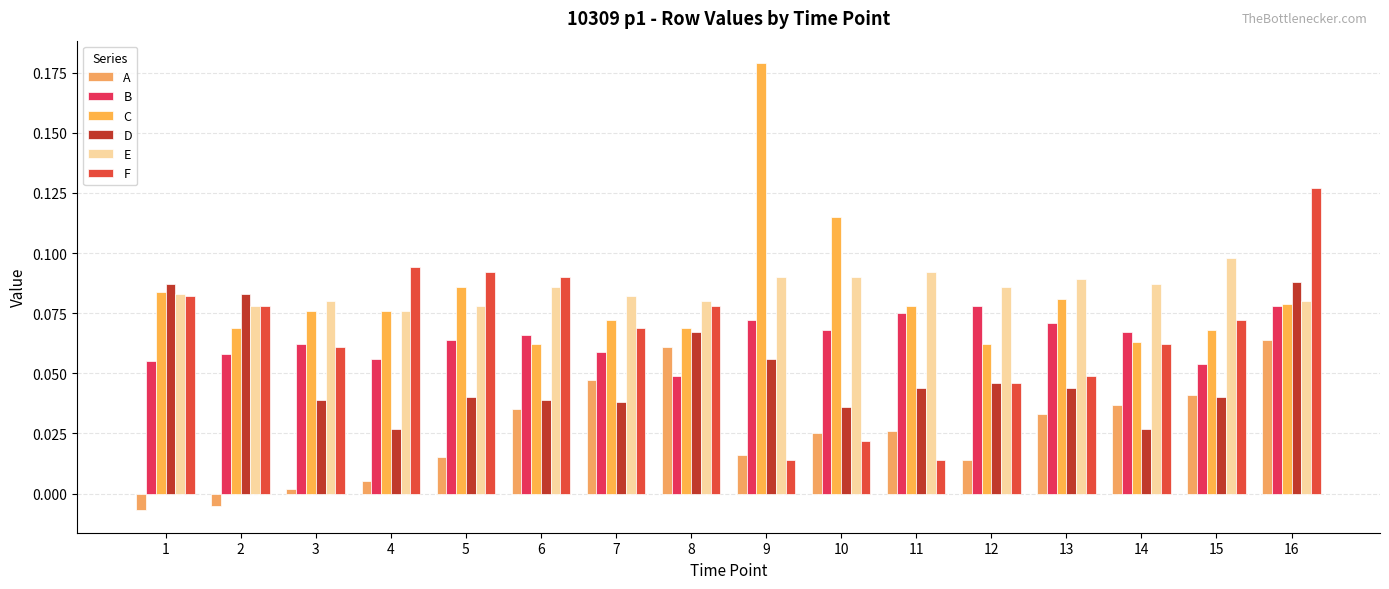

What is the sum of all B values?

1.0